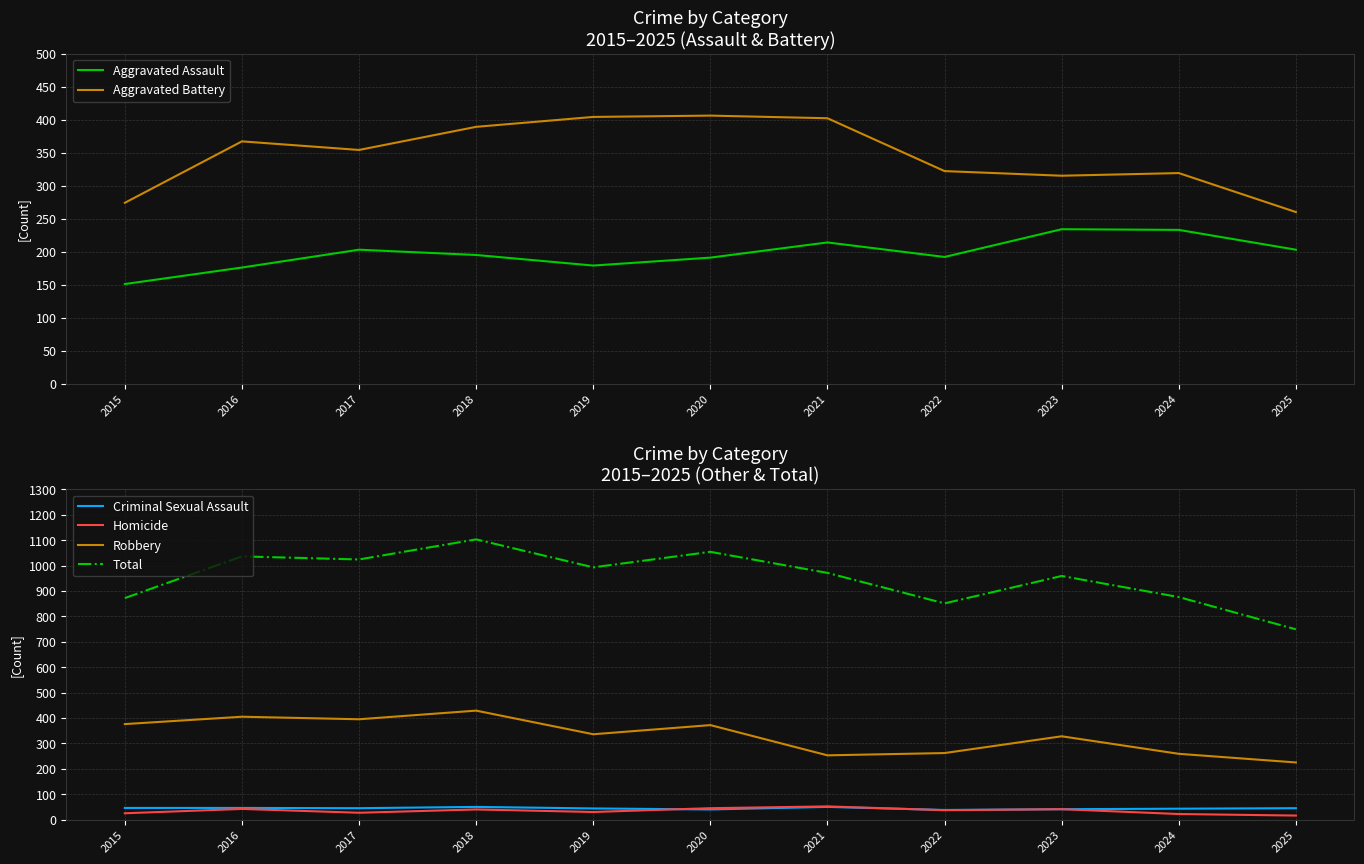

Which series changed the most between 2018 and 2019?

Total